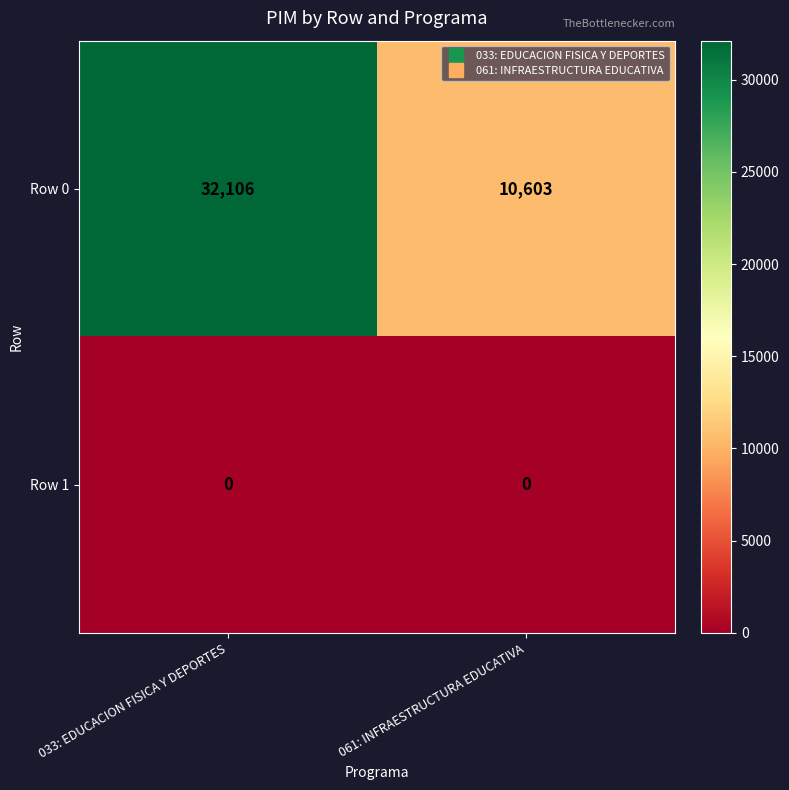

At which category is the sum across all series the highest?

033: EDUCACION FISICA Y DEPORTES